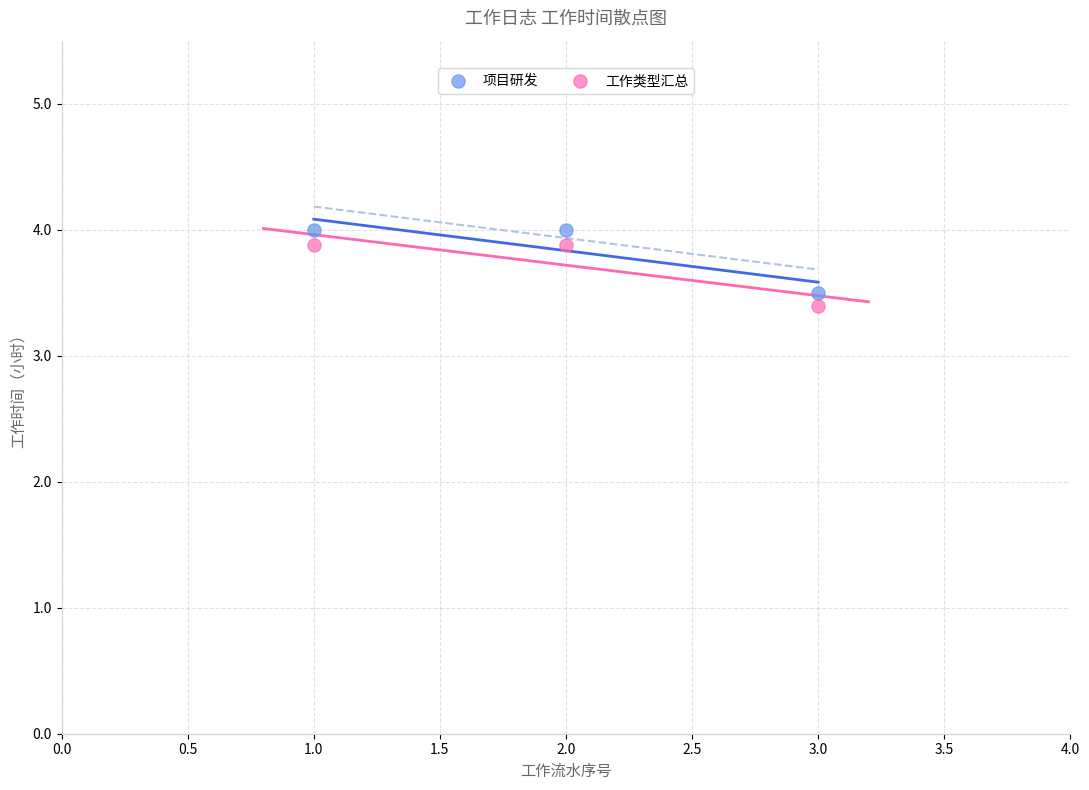

Which series reaches the maximum Y coordinate?

项目研发